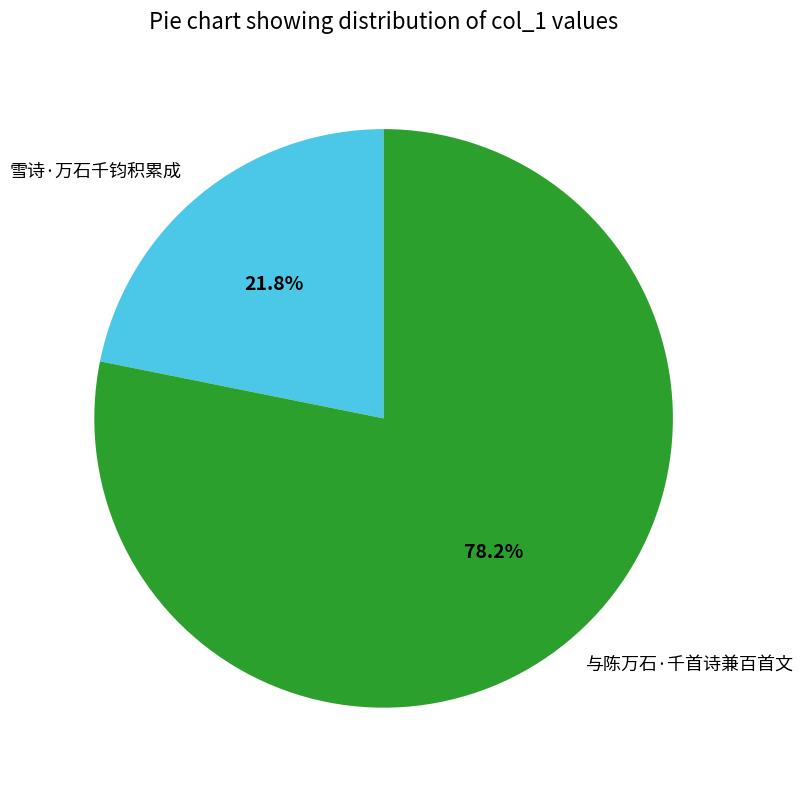

Count the number of slices in the pie.

2